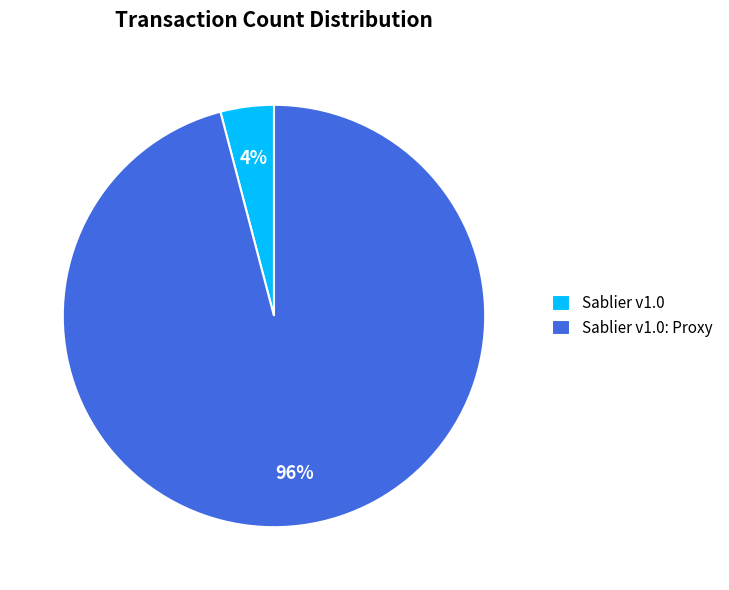

Which slice is the largest?

Sablier v1.0: Proxy